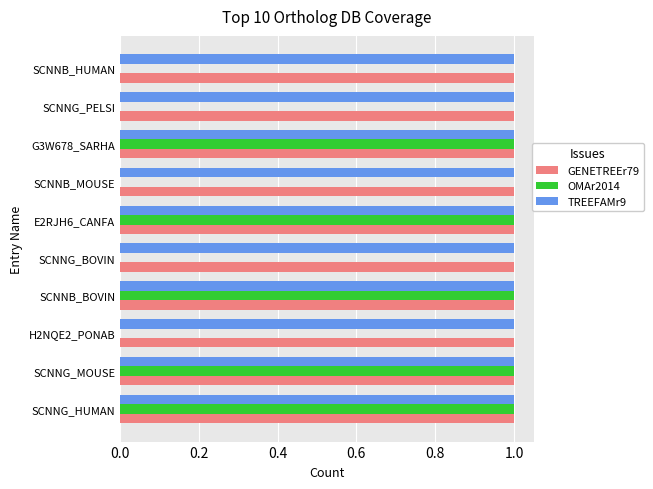

What is the total value across all series at SCNNG_HUMAN?

3